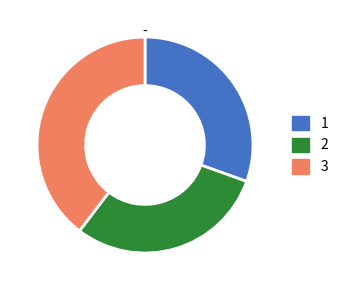

Does any single category account for the majority?

No